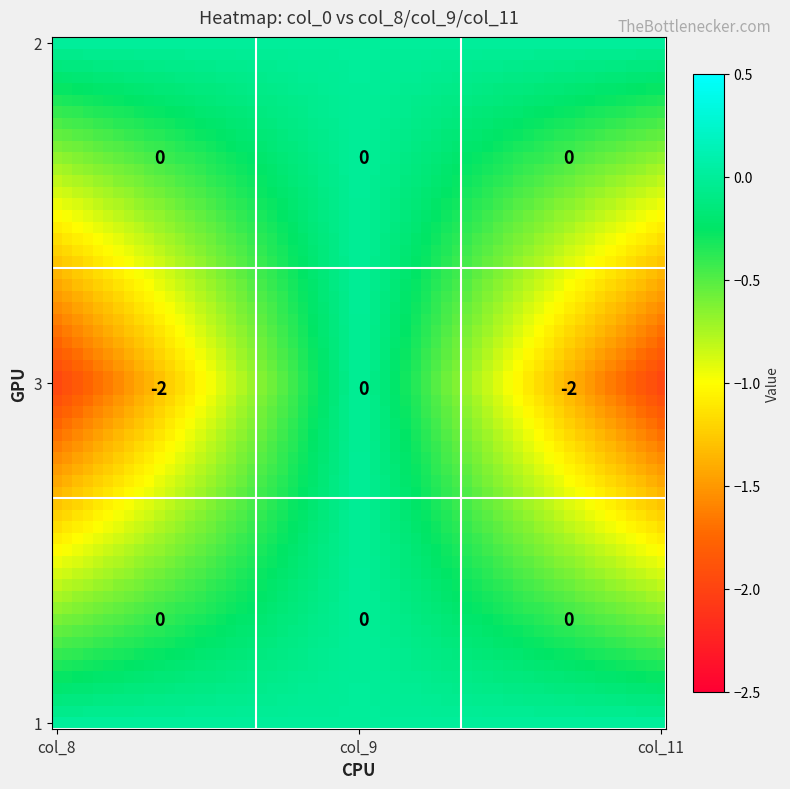

At how many categories does at least one series exceed -1?

3